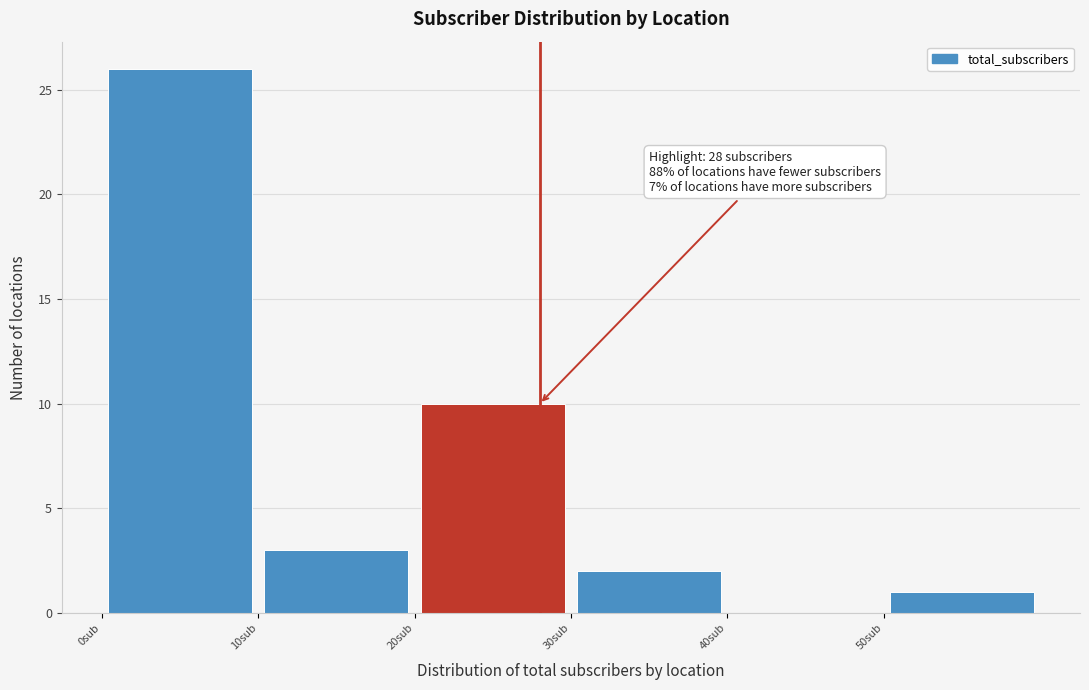

Over which range of the x-axis is the bar tallest?

0 to 10